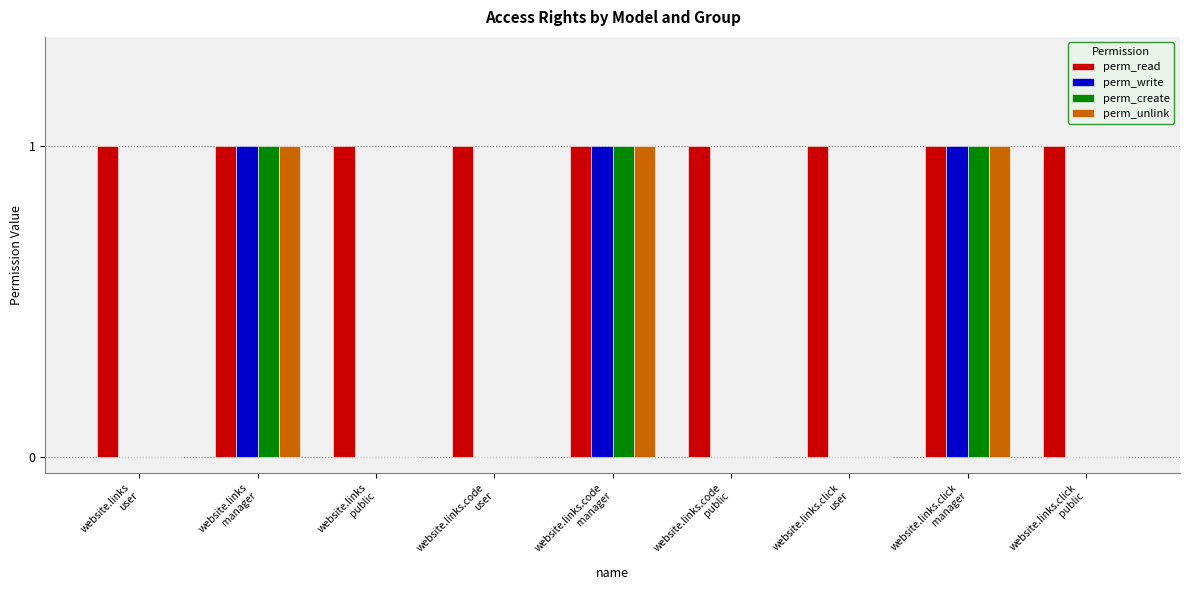

What is the sum of the perm_unlink values at website.links.code
manager and website.links.click
public?

1